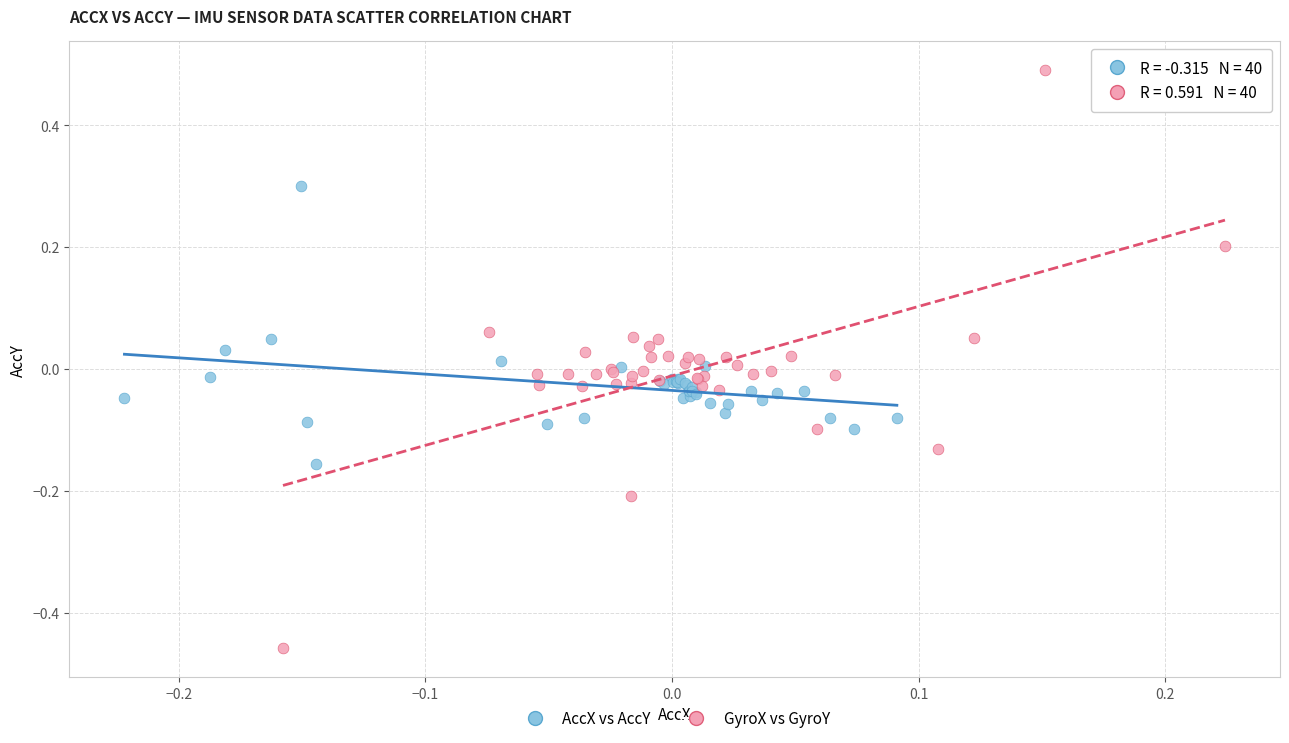

Which series reaches the maximum Y coordinate?

GyroX vs GyroY